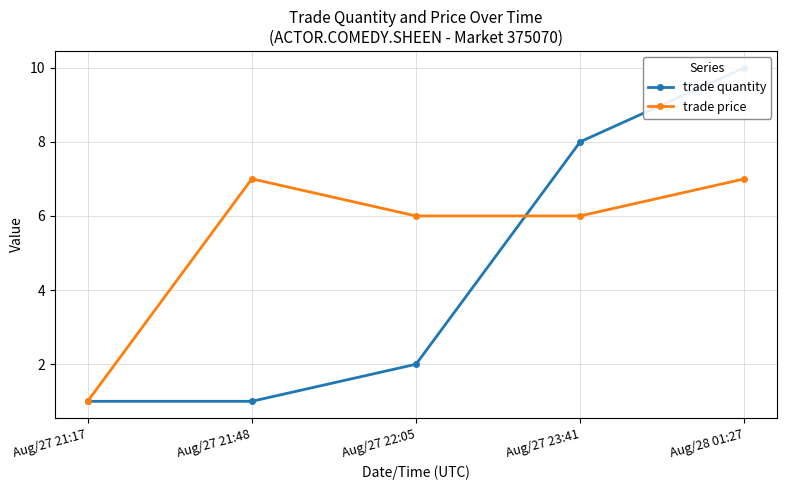

What is the spread (max minus min) of values at Aug/27 23:41?

2